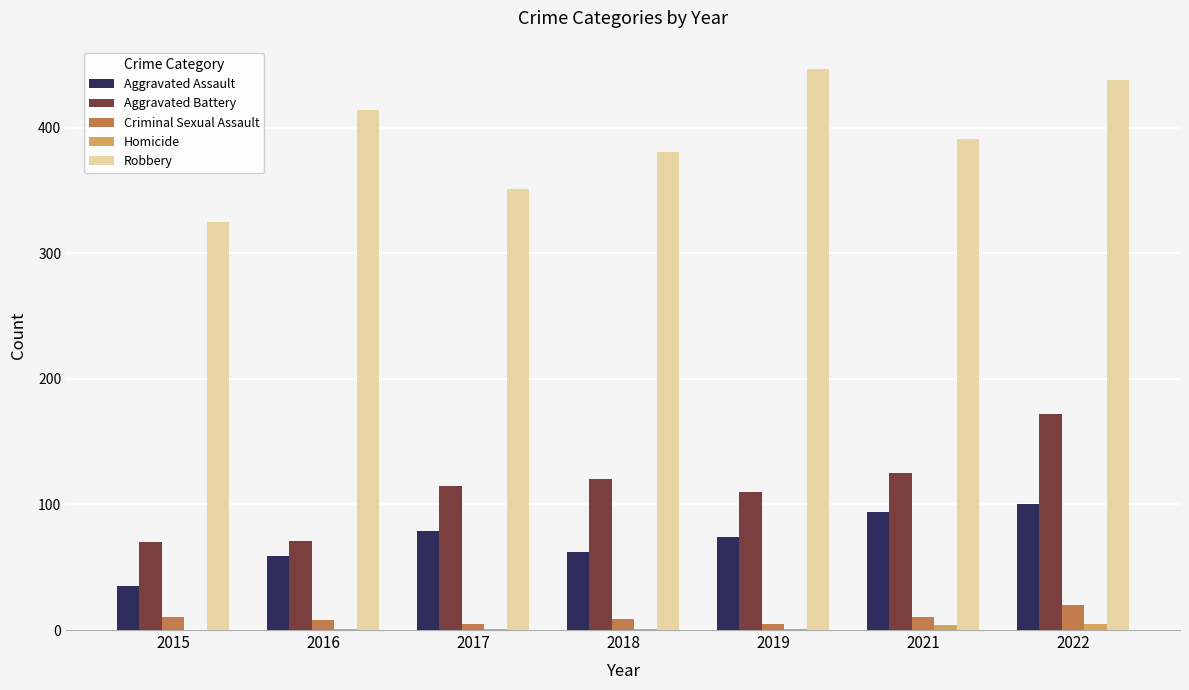

The Aggravated Assault series shows 148 at 2022. True or false?

False